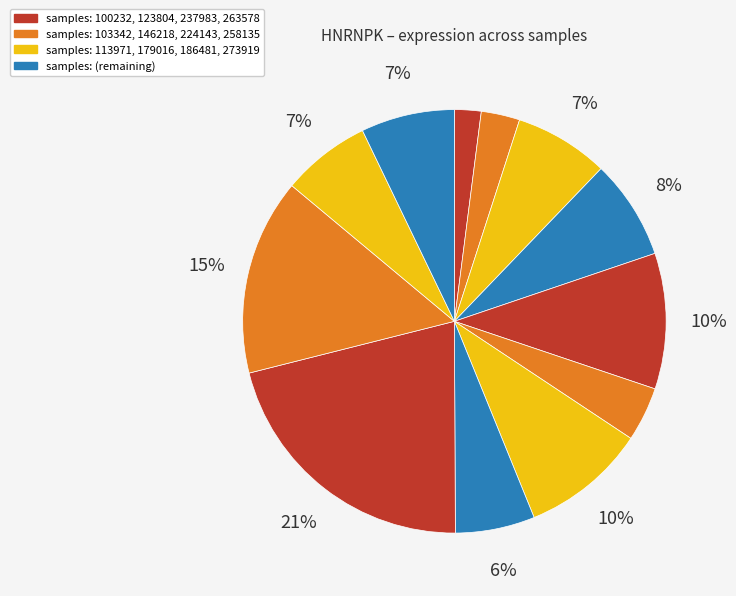

To the nearest percent, what is the difference between the largest and smallest slice percentages?

19%